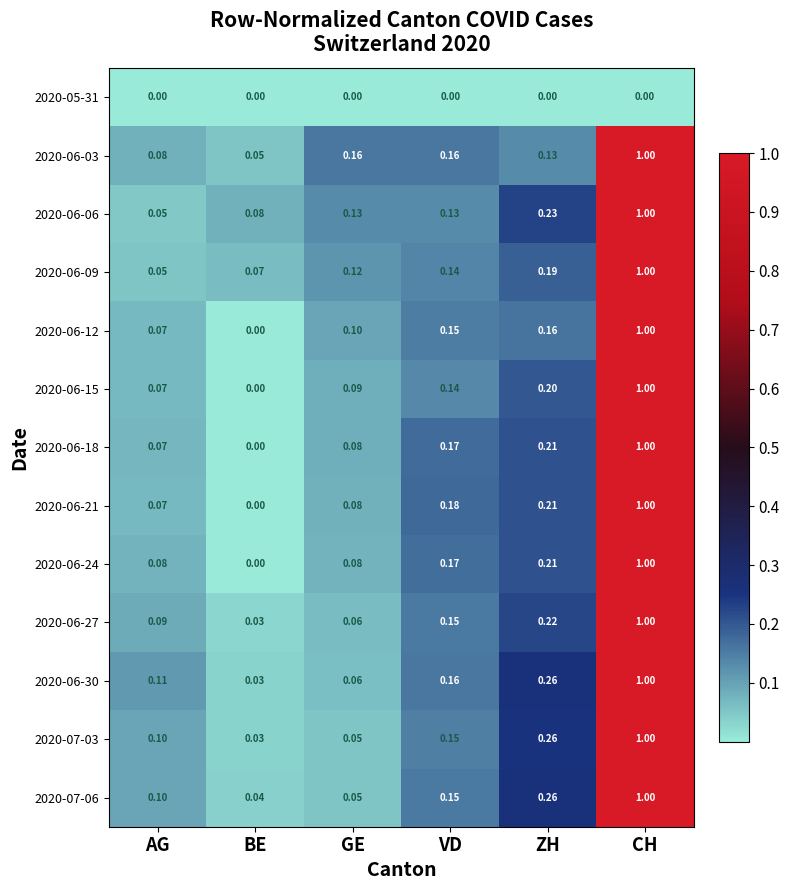

Is the value of 2020-06-21 at VD greater than the value of 2020-06-18 at GE?

Yes